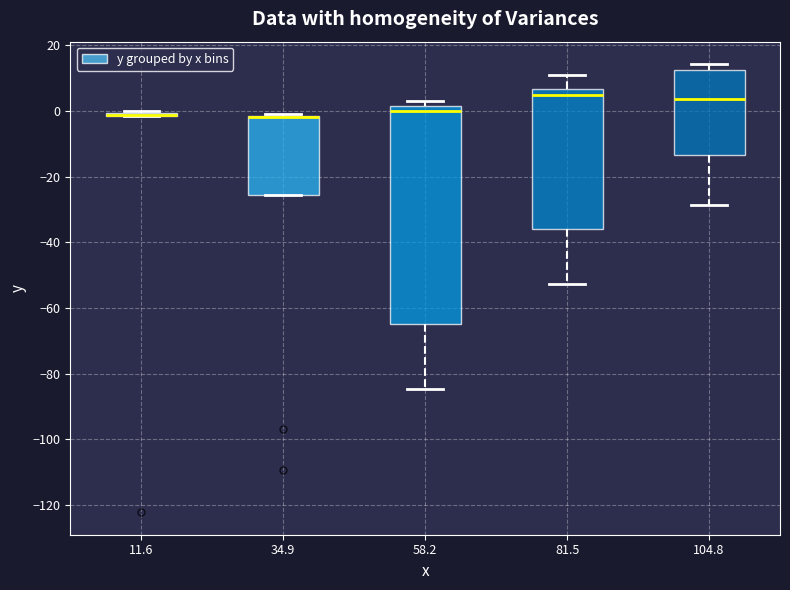

Which box is the tallest, from its lower edge to its upper edge?

58.2